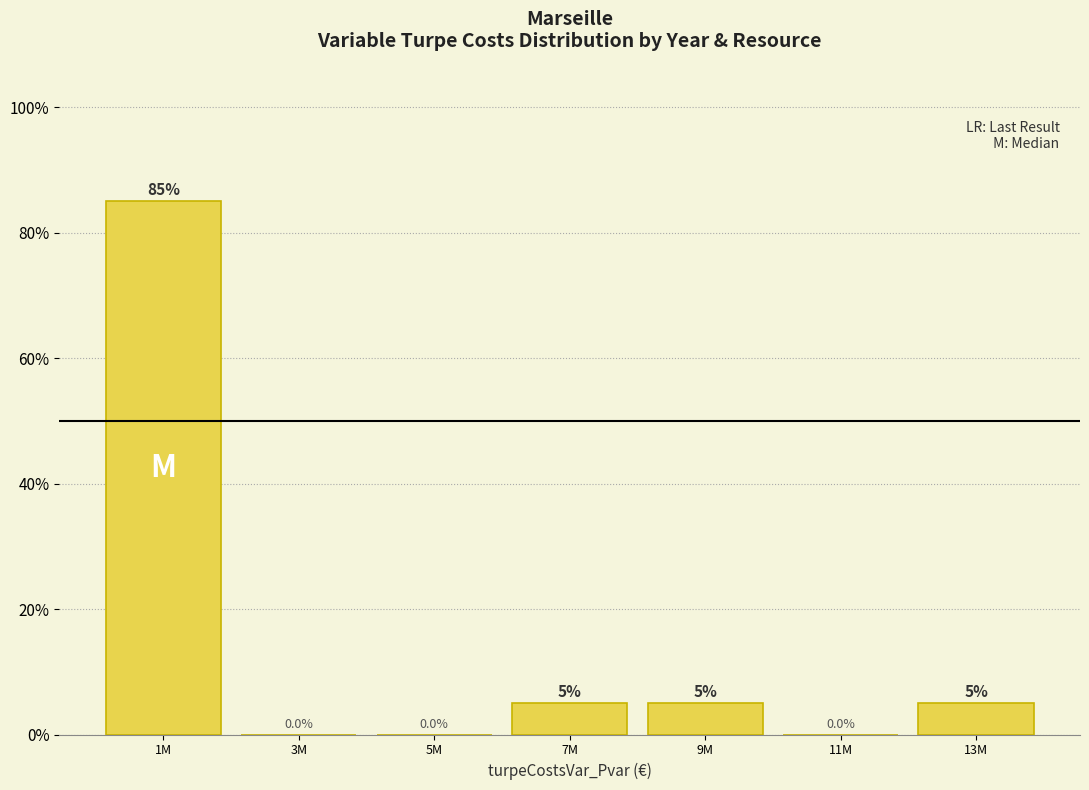

Are the bars horizontal?

No